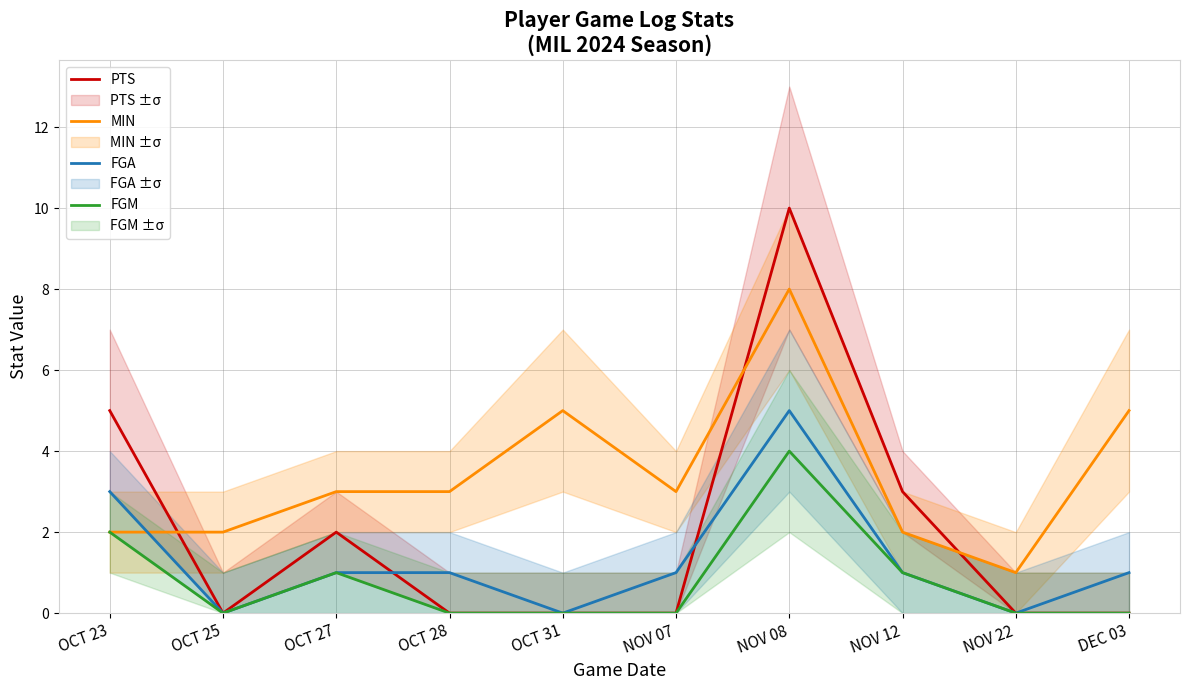

Which series changed the most between OCT 23 and NOV 22?

PTS